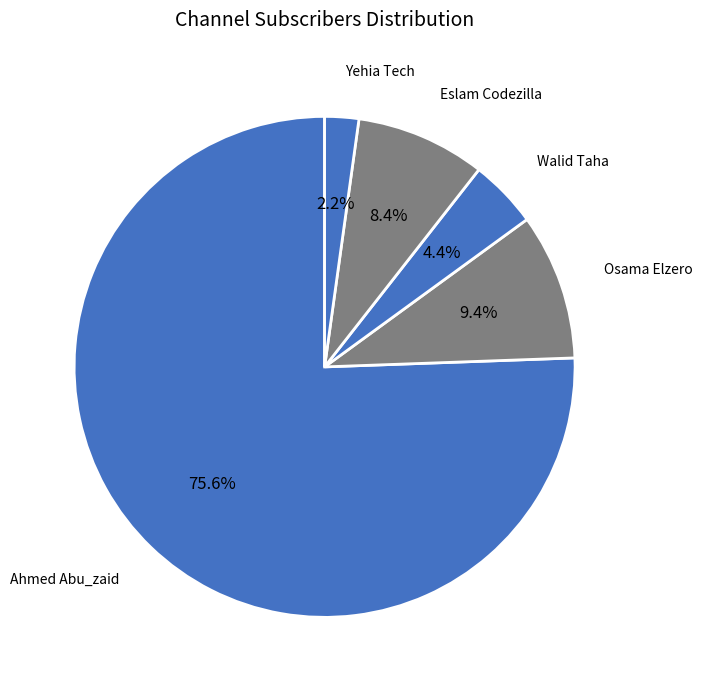

How many segments does this pie chart have?

5